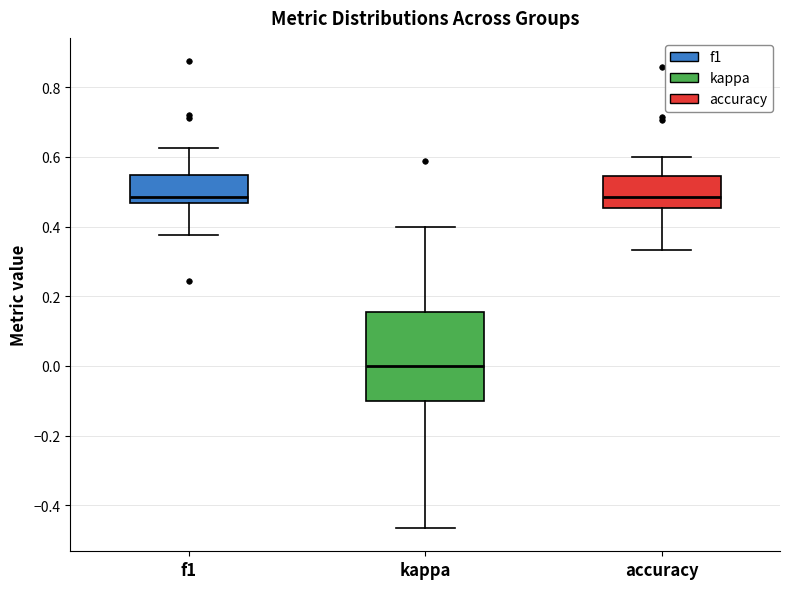

Reading left to right, transcribe this box plot: for each box, give where its median line is, the range the box spans, and where its two whiskers end, as read against the y-axis. The values are not printed on the chart, so give them approximately, as read against the axis.

f1: median 0.48, box 0.46 to 0.54, whiskers 0.38 to 0.62
kappa: median 0.00, box -0.10 to 0.16, whiskers -0.46 to 0.40
accuracy: median 0.48, box 0.46 to 0.54, whiskers 0.34 to 0.60